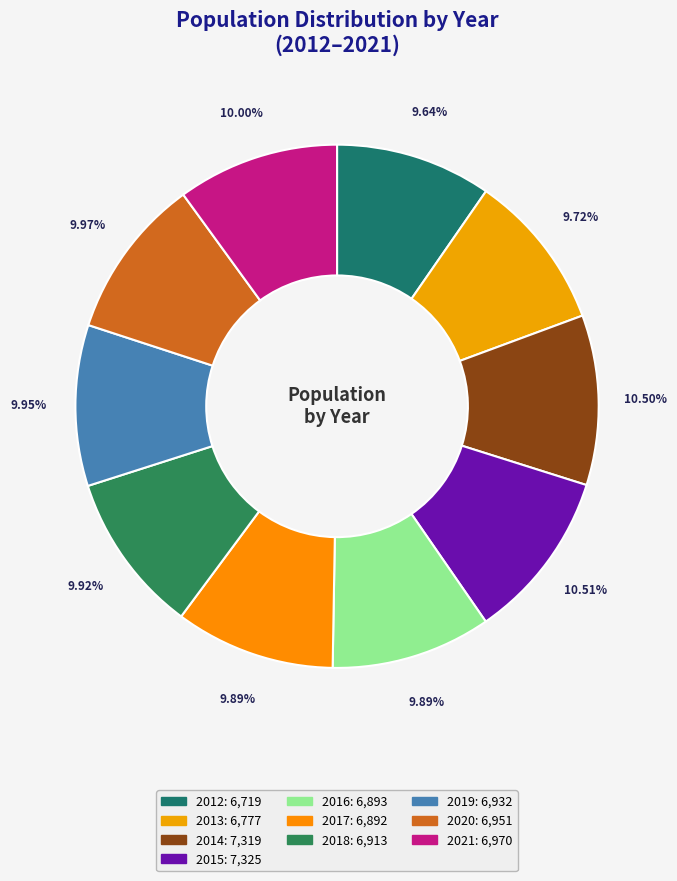

Count the number of slices in the pie.

10